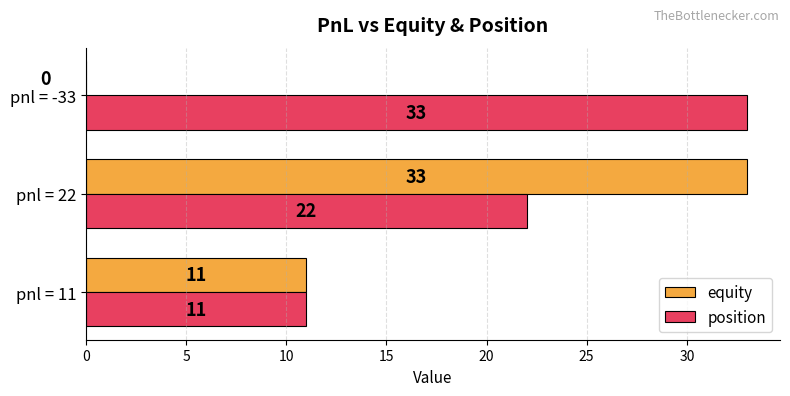

True or false: position has a value of 11 at pnl = 11.

True